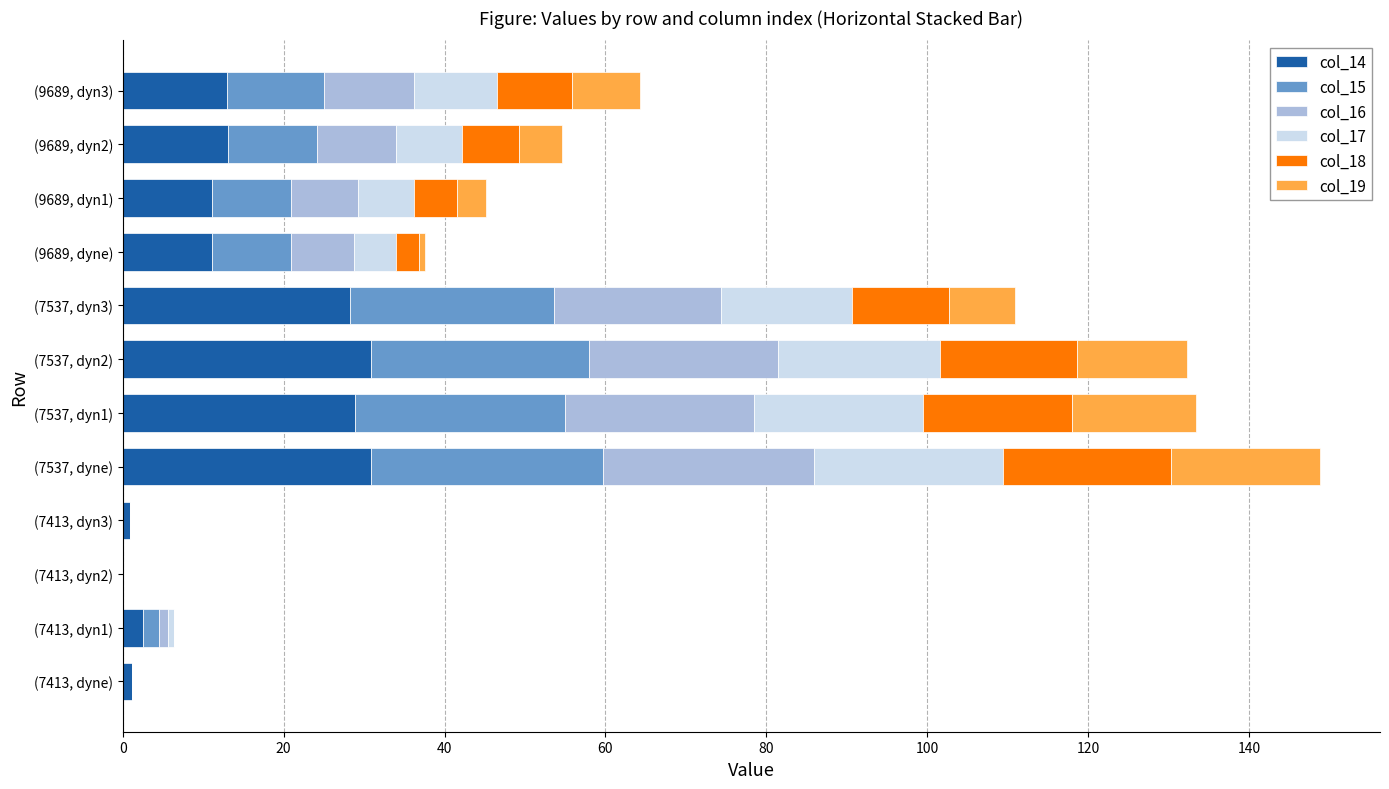

What is the maximum value for col_14?

30.9